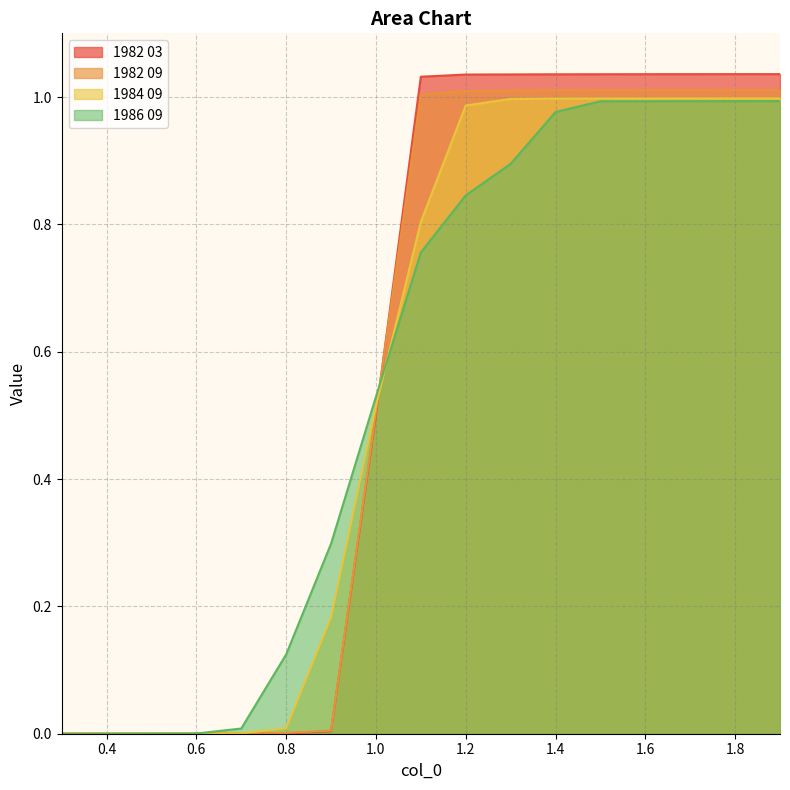

Where do 1982 09 and 1986 09 first cross each other?

1.0 and 1.1